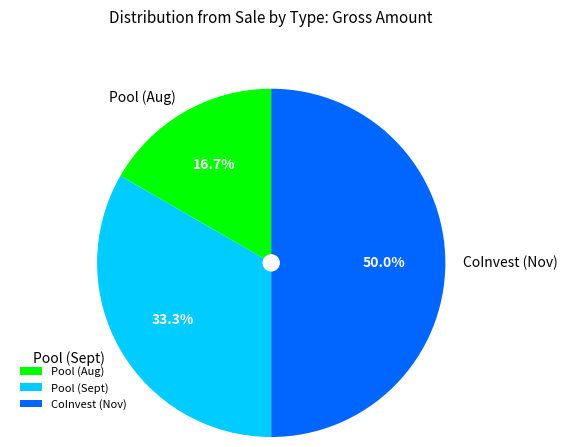

Rank the categories by value from highest to lowest.

CoInvest (Nov), Pool (Sept), Pool (Aug)